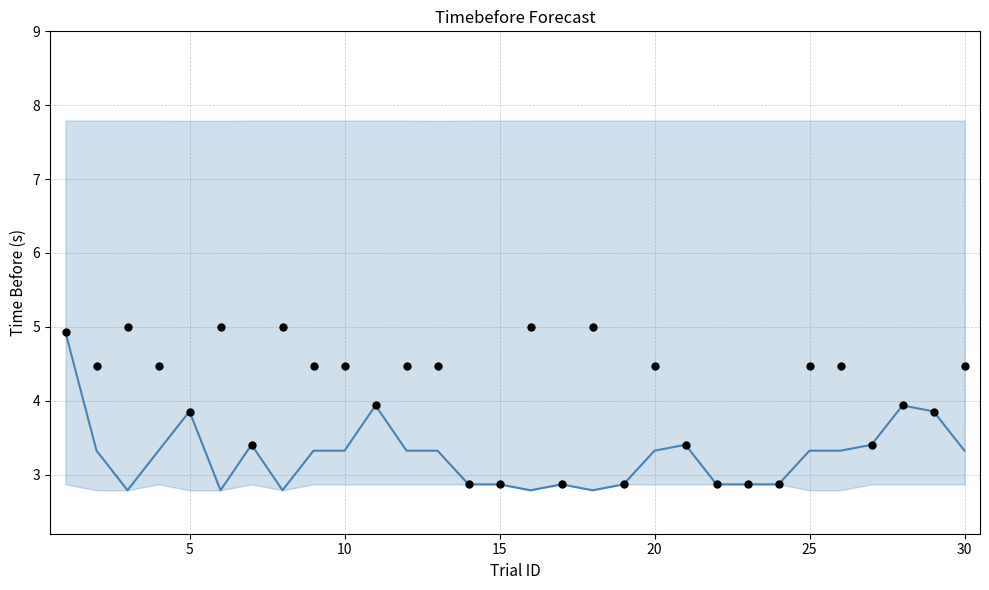

Which series has the largest total across all categories?

scatter_y